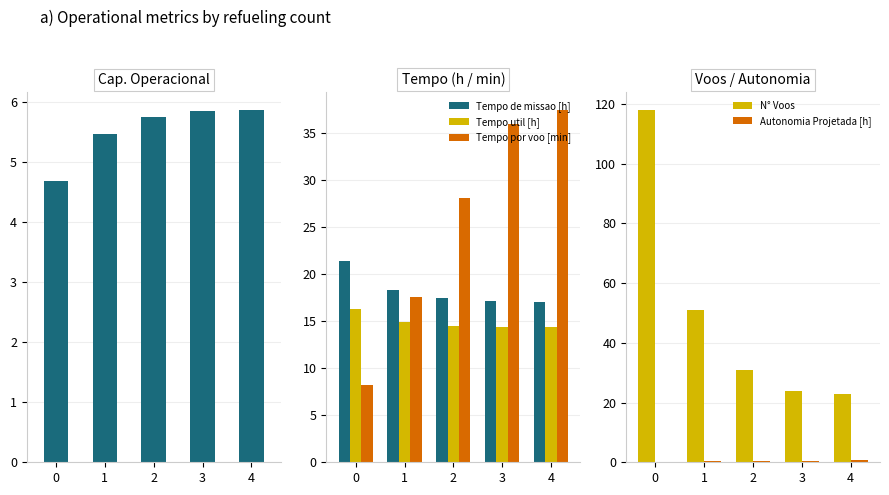

True or false: Tempo util [h] has a value of 23.3 at 4.

False